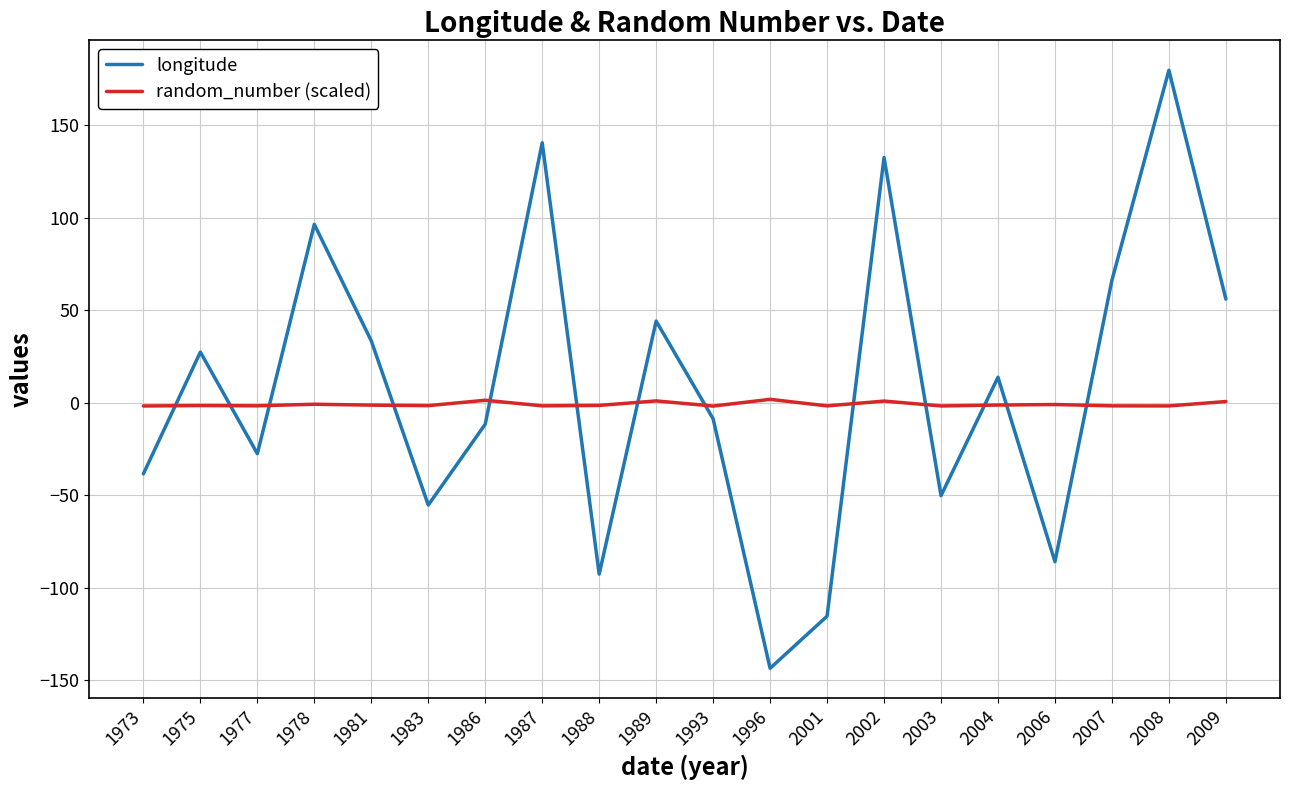

The value of longitude at 1987 is 89.1. True or false?

False